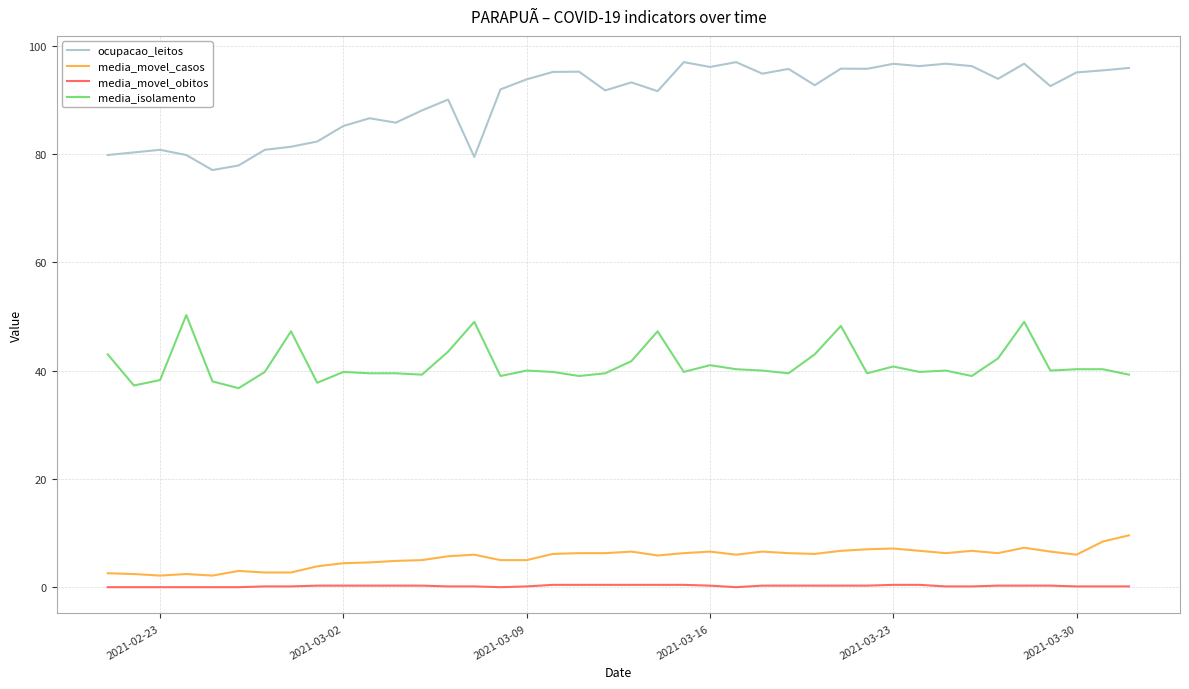

True or false: media_movel_obitos and media_movel_casos intersect in this chart.

False